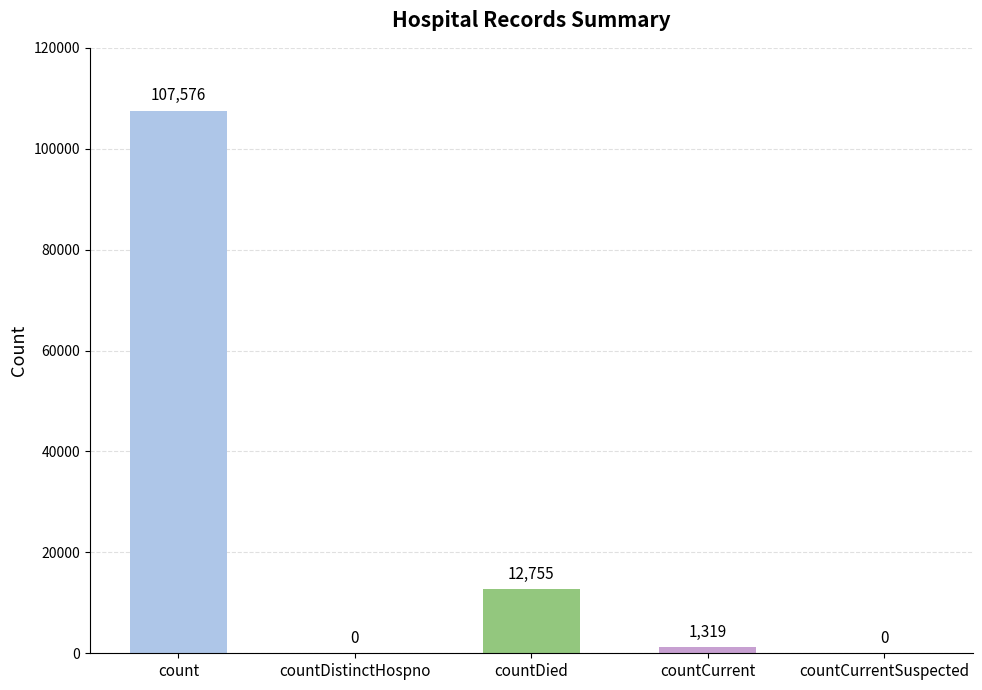

At which label does the data first exceed 1319?

count